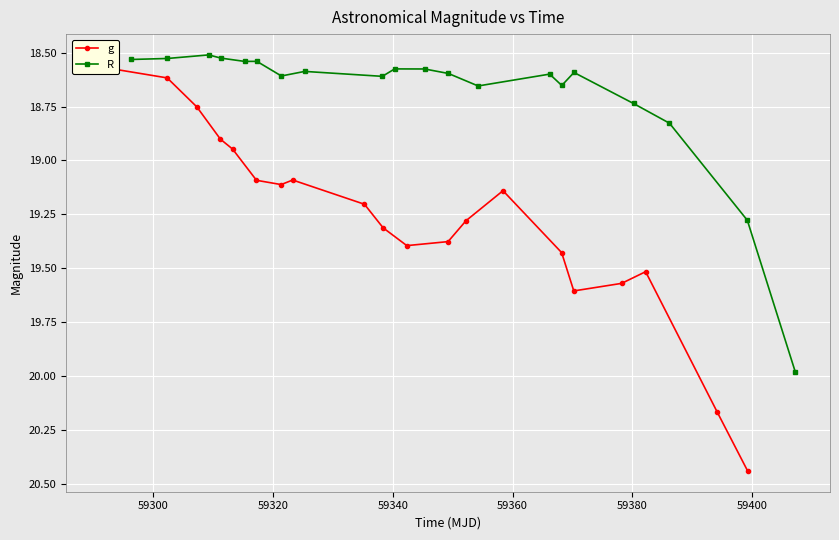

Reading left to right, what are all the values shown in this chart?

g: 18.6	18.6	18.8	18.9	18.9	19.1	19.1	19.1	19.2	19.3	19.4	19.4	19.3	19.1	19.4	19.6	19.6	19.5	20.2	20.4
R: 18.5	18.5	18.5	18.5	18.5	18.5	18.6	18.6	18.6	18.6	18.6	18.6	18.7	18.6	18.7	18.6	18.7	18.8	19.3	20.0